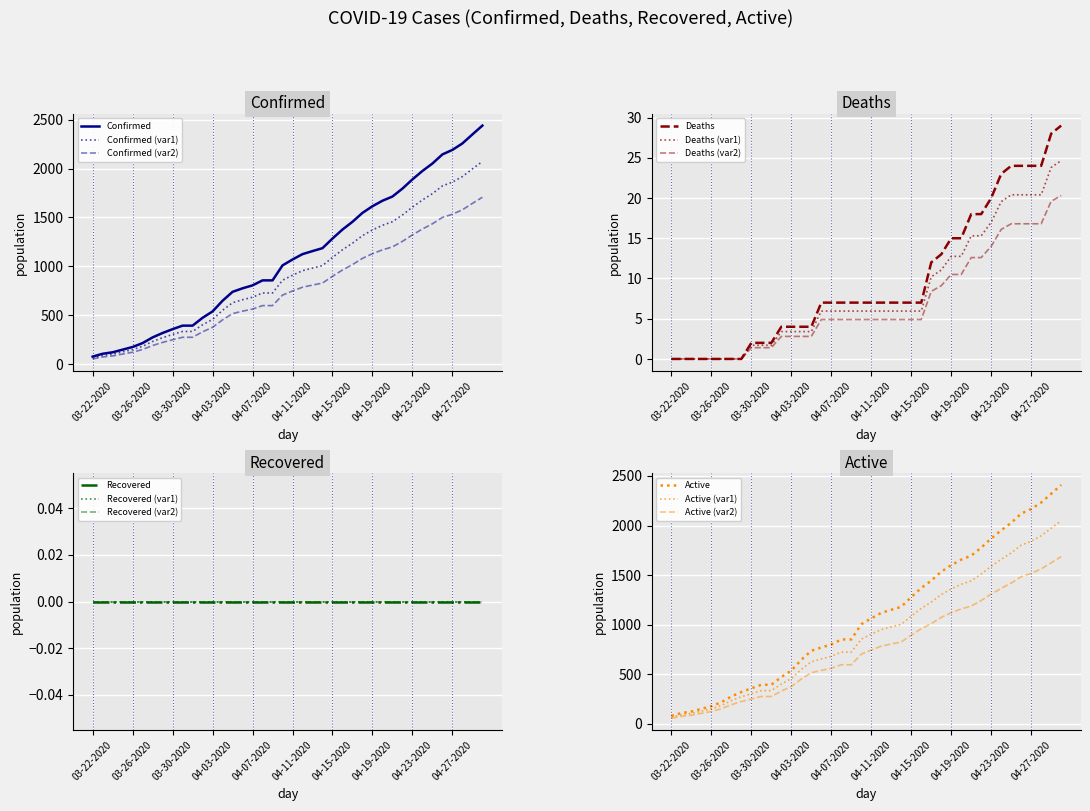

True or false: Deaths and Active cross at least once.

False